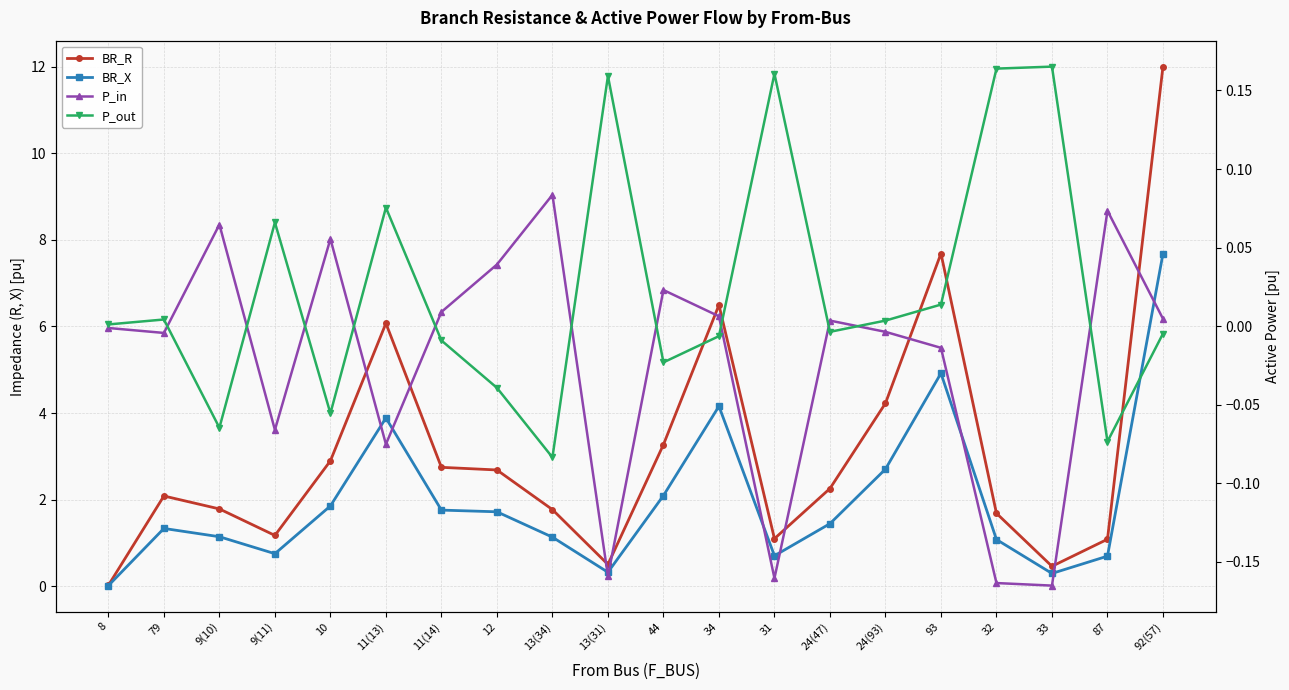

True or false: BR_X and P_in intersect in this chart.

False